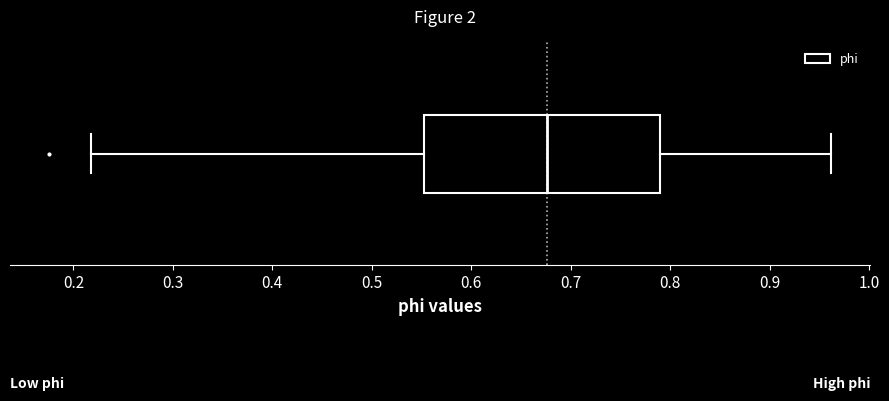

Where does the right whisker of the box end on the x-axis? The values are not printed on the chart, so give them approximately, as read against the axis.

0.96